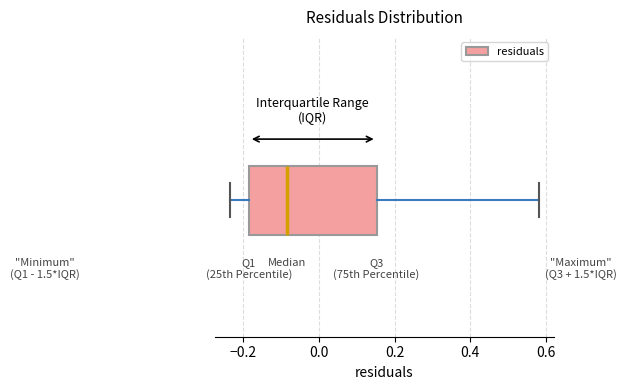

Where is the right edge of the box on the x-axis? The values are not printed on the chart, so give them approximately, as read against the axis.

0.16